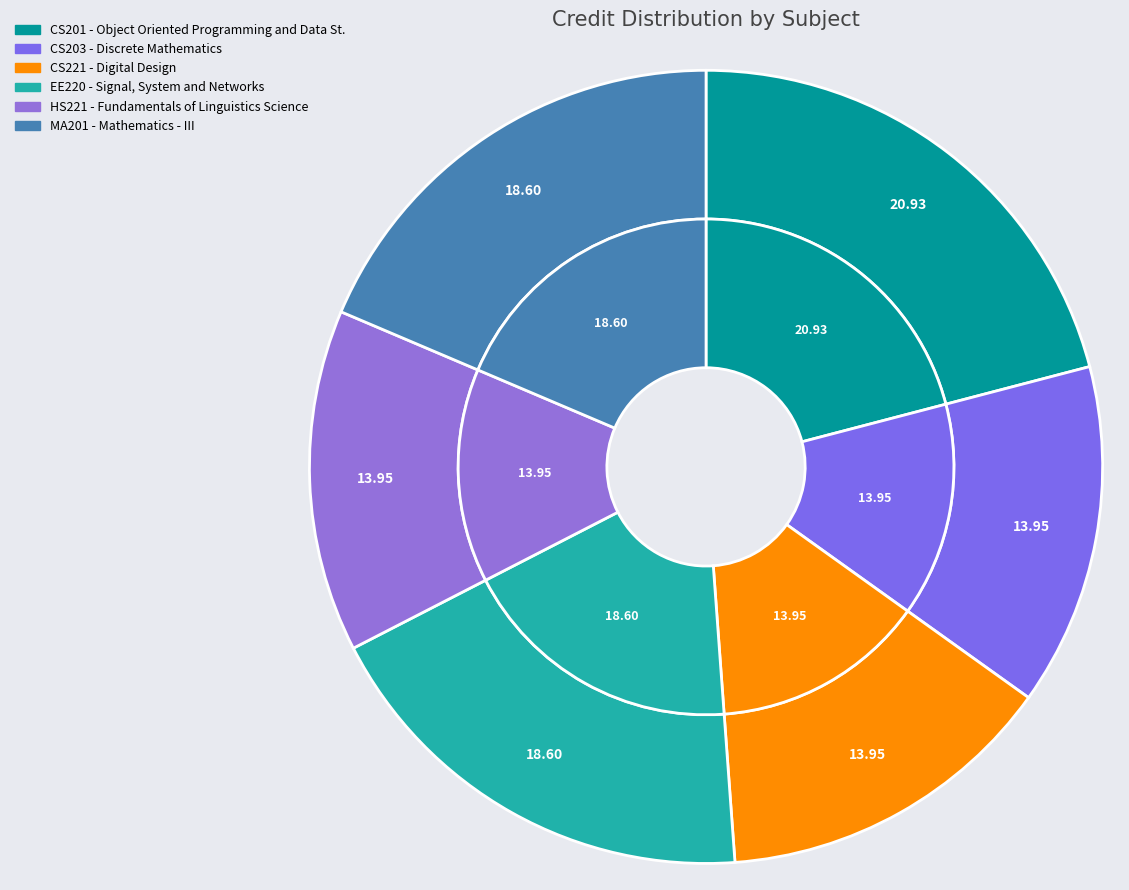

What is the smallest slice in the pie chart?

CS203